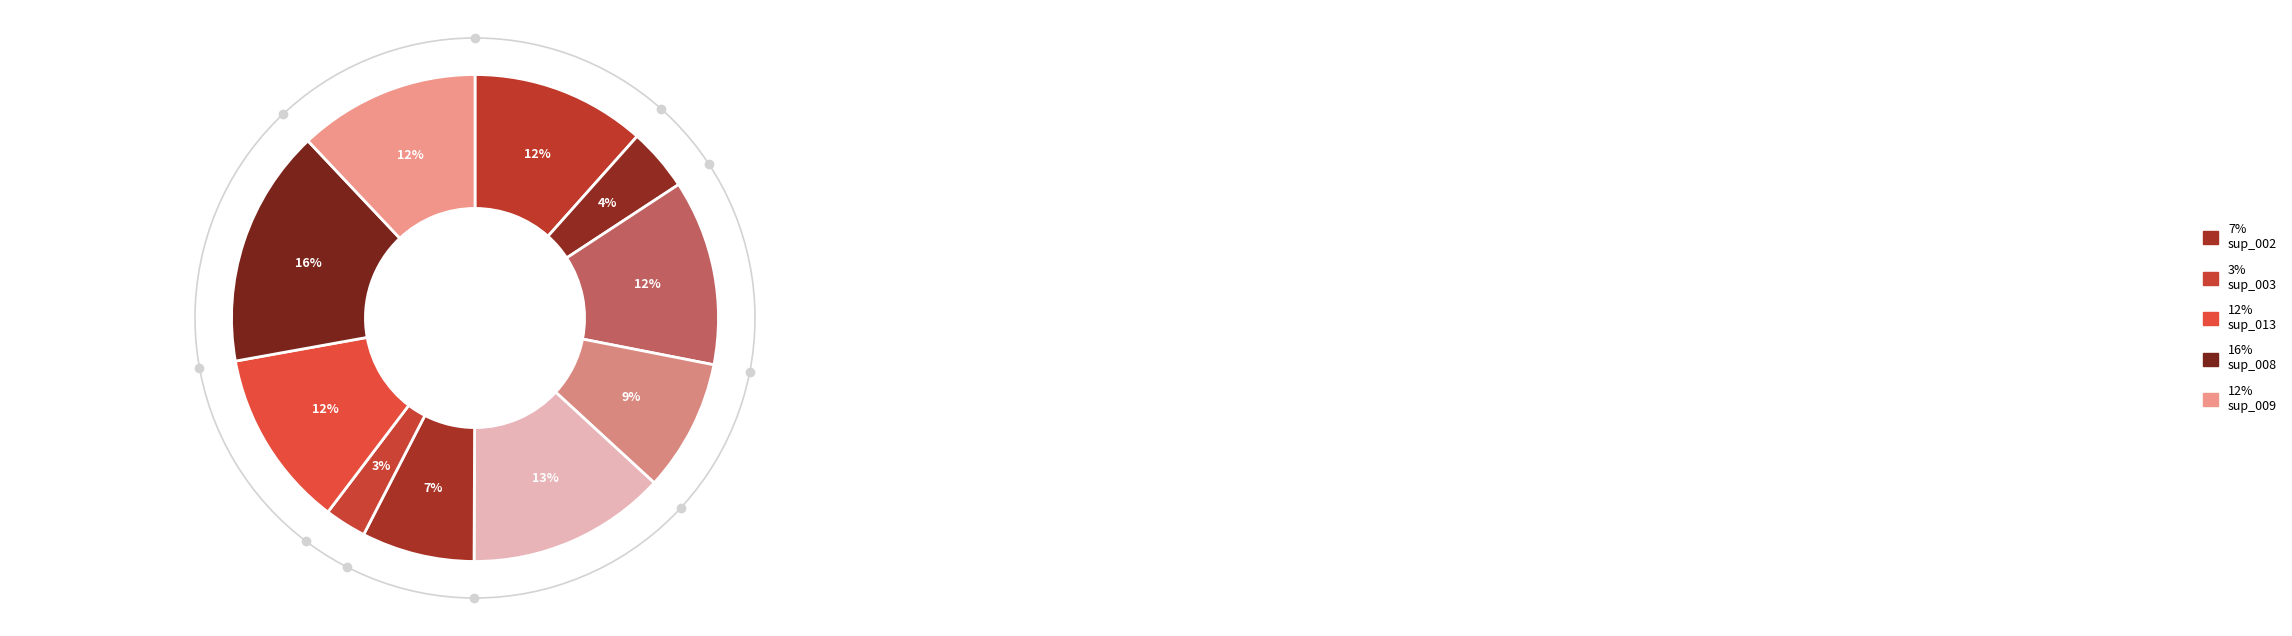

Count the number of slices in the pie.

10